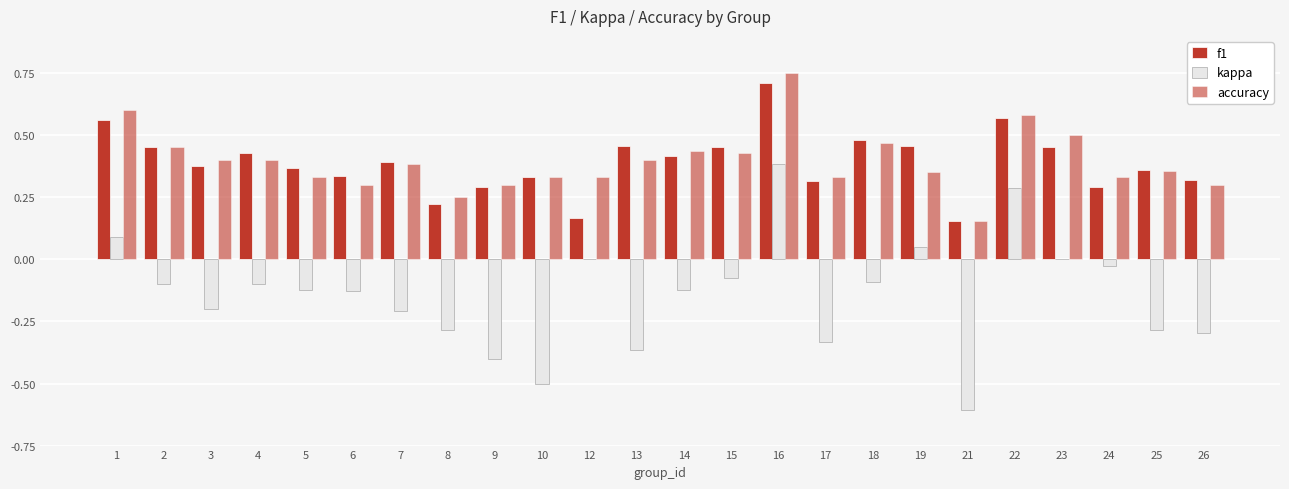

What is the spread (max minus min) of values at 26?

0.6